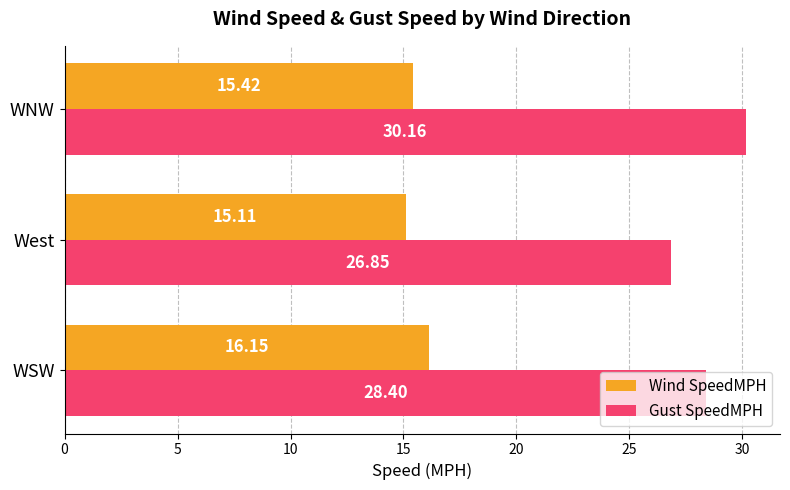

At how many categories does at least one series exceed 18?

3